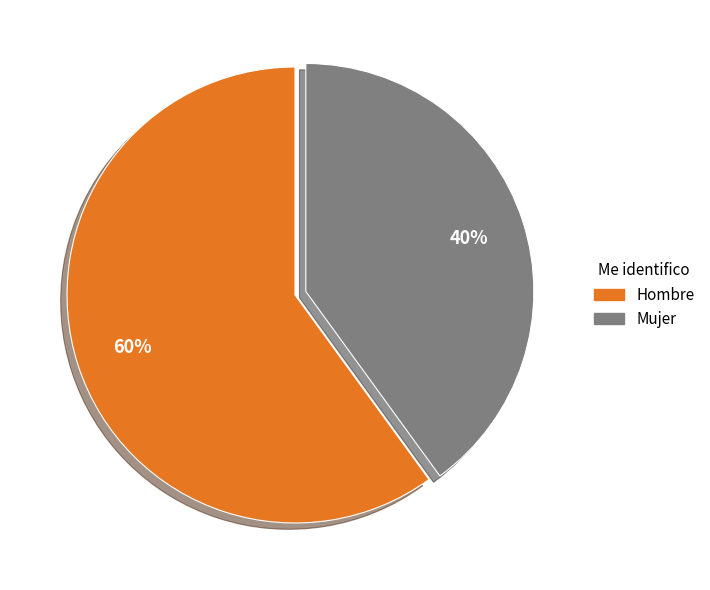

What is the majority slice?

Hombre